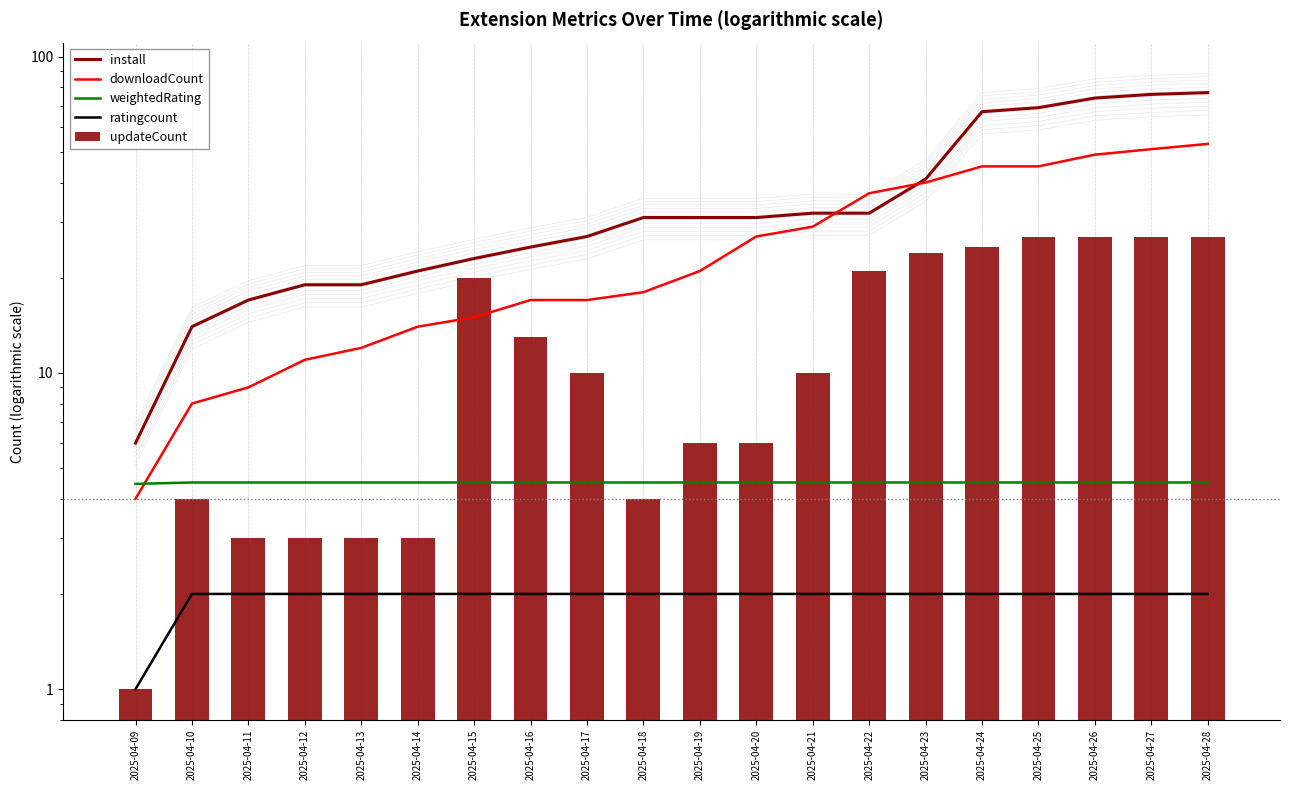

At which category is the sum across all series the highest?

2025-04-28